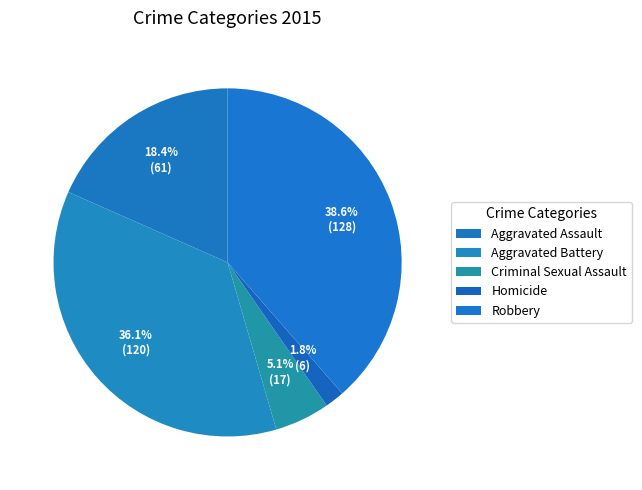

To the nearest percent, what is the average slice percentage?

20%